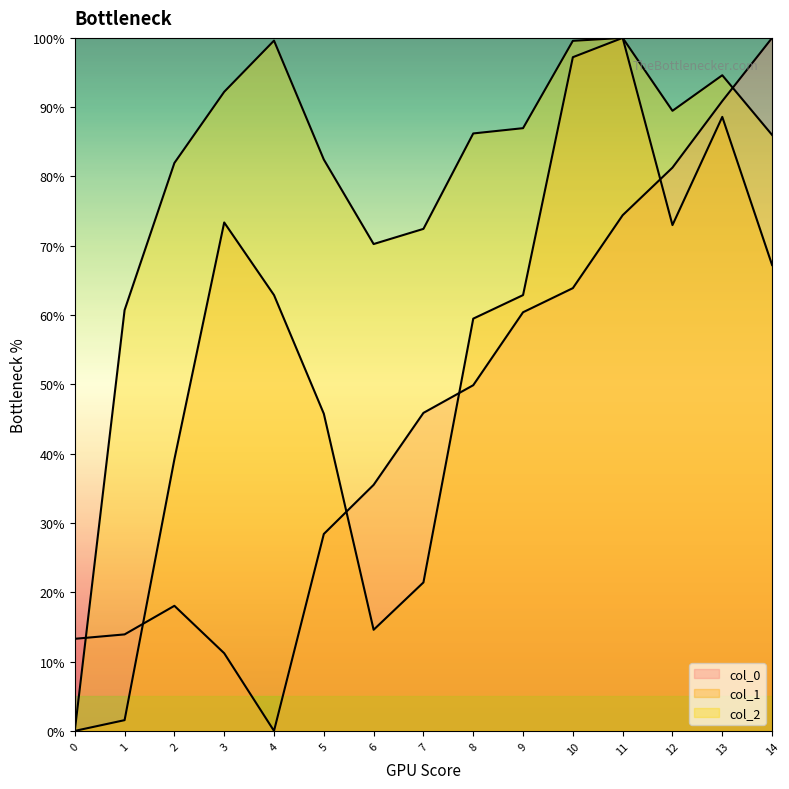

What is the spread (max minus min) of values at 2?

63.9